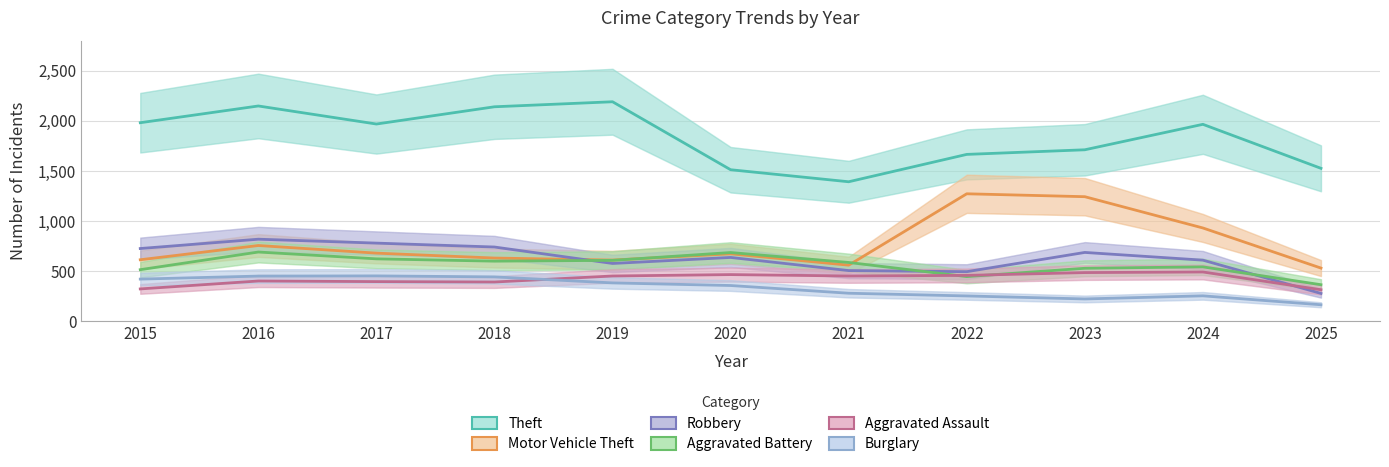

What is the value of the Motor Vehicle Theft point at the 4th from the left?

631